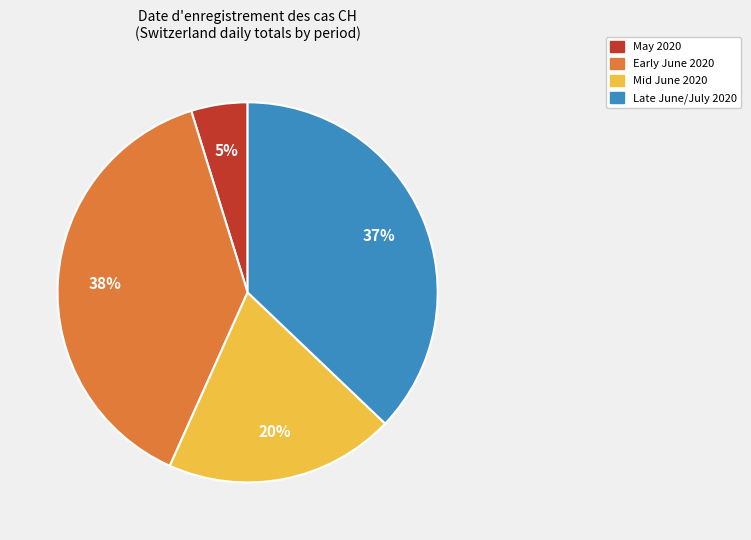

Is there any slice that represents more than half of the pie?

No